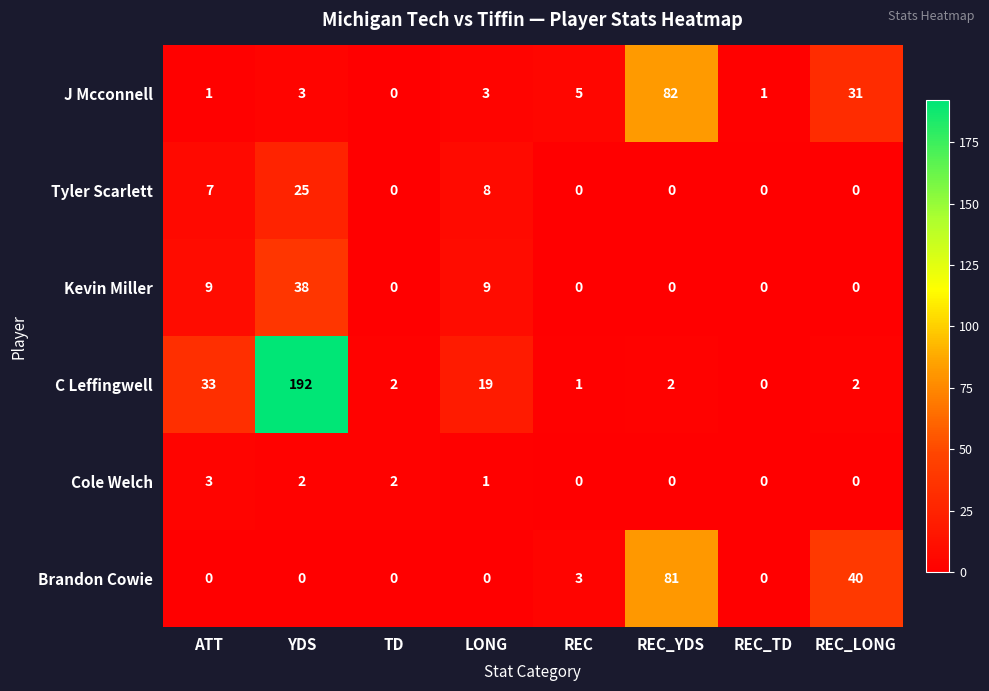

The C Leffingwell series shows 2 at TD. True or false?

True